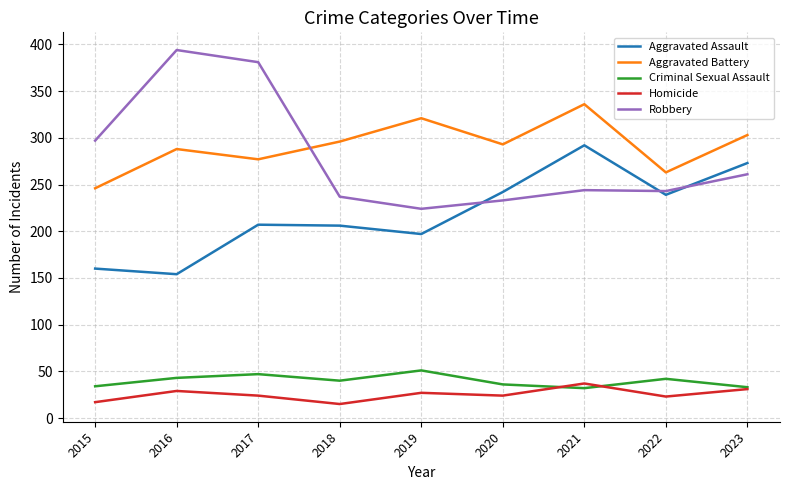

In Criminal Sexual Assault, how many points are lower than both neighbors (excluding endpoints)?

2